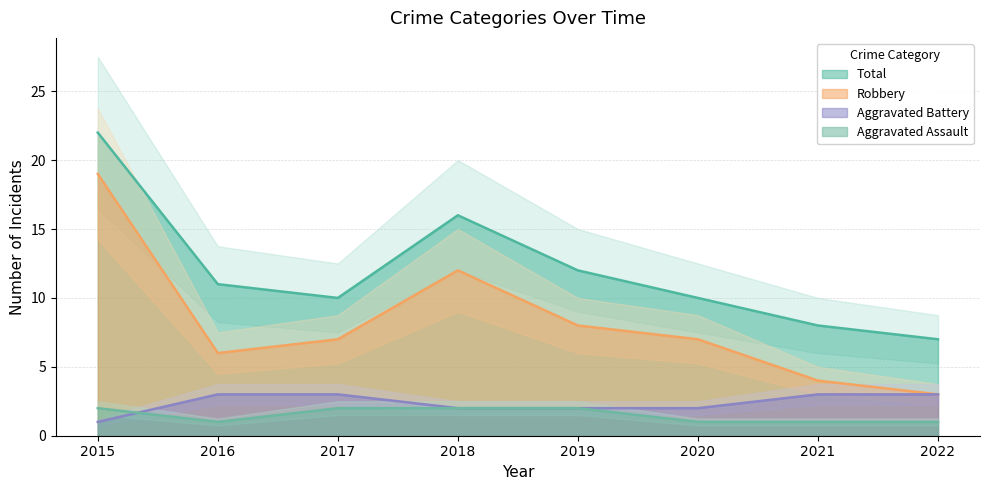

True or false: Aggravated Battery and Robbery intersect in this chart.

False